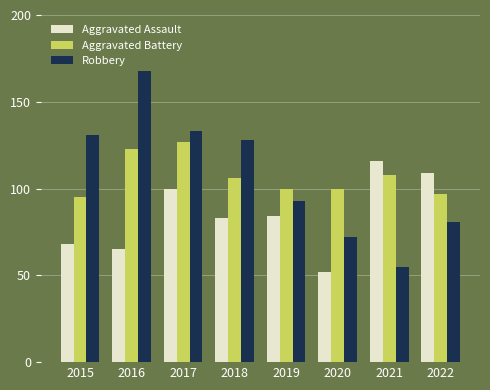

Is it true that Aggravated Battery equals 23 at 2020?

False